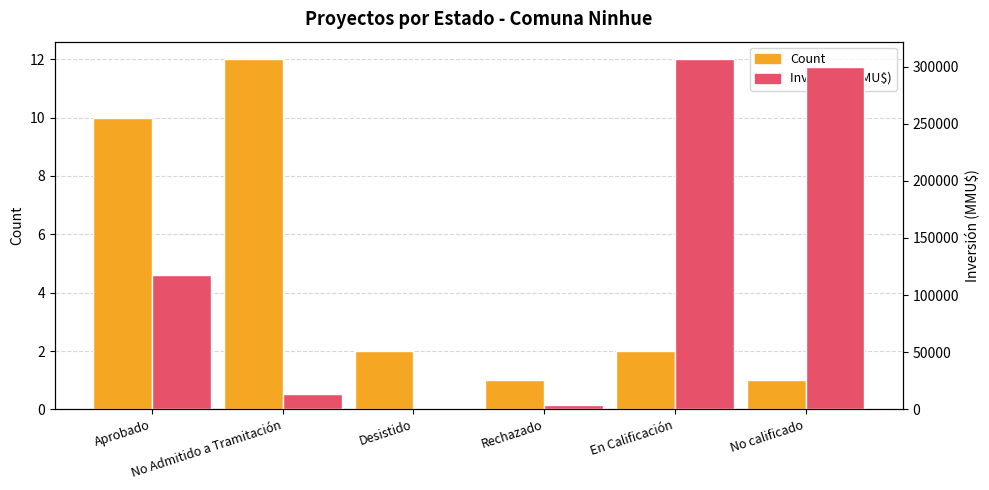

Which series changed the most between Desistido and No calificado?

Inversión (MMU$)